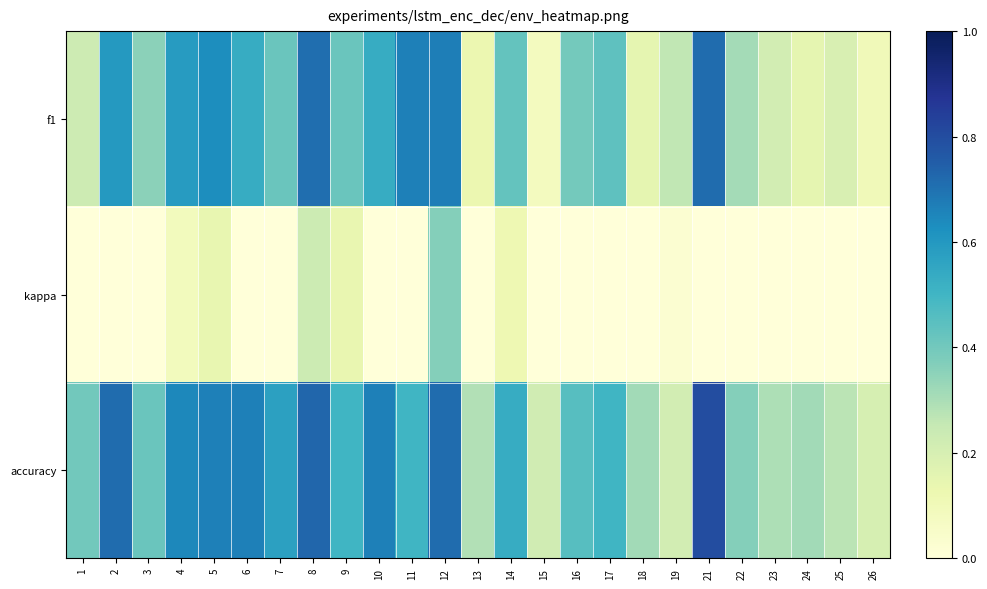

Rank the series at 8 from lowest to highest value.

kappa, f1, accuracy